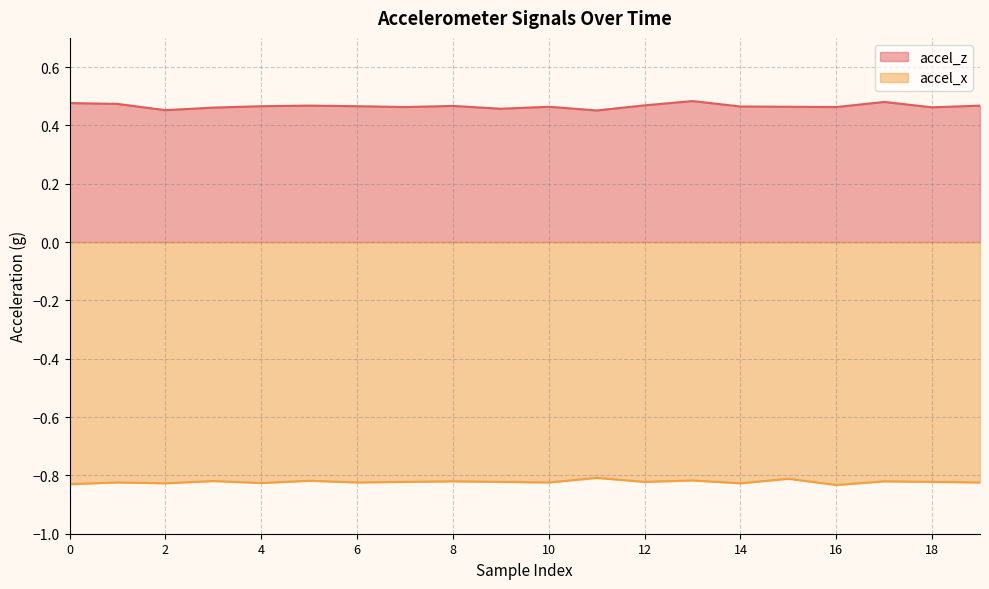

Reading left to right, list all the values displayed in this chart.

accel_z: 0.5	0.5	0.5	0.5	0.5	0.5	0.5	0.5	0.5	0.5	0.5	0.5	0.5	0.5	0.5	0.5	0.5	0.5	0.5	0.5
accel_x: -0.8	-0.8	-0.8	-0.8	-0.8	-0.8	-0.8	-0.8	-0.8	-0.8	-0.8	-0.8	-0.8	-0.8	-0.8	-0.8	-0.8	-0.8	-0.8	-0.8